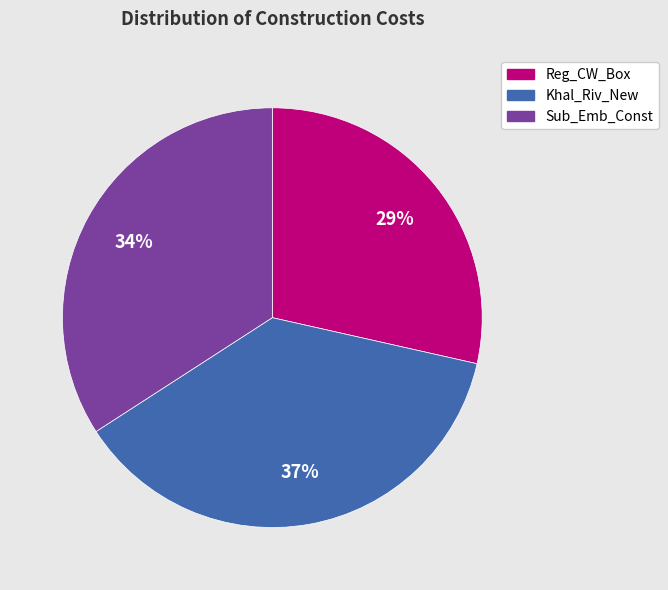

To the nearest percent, what is the average slice percentage?

33%